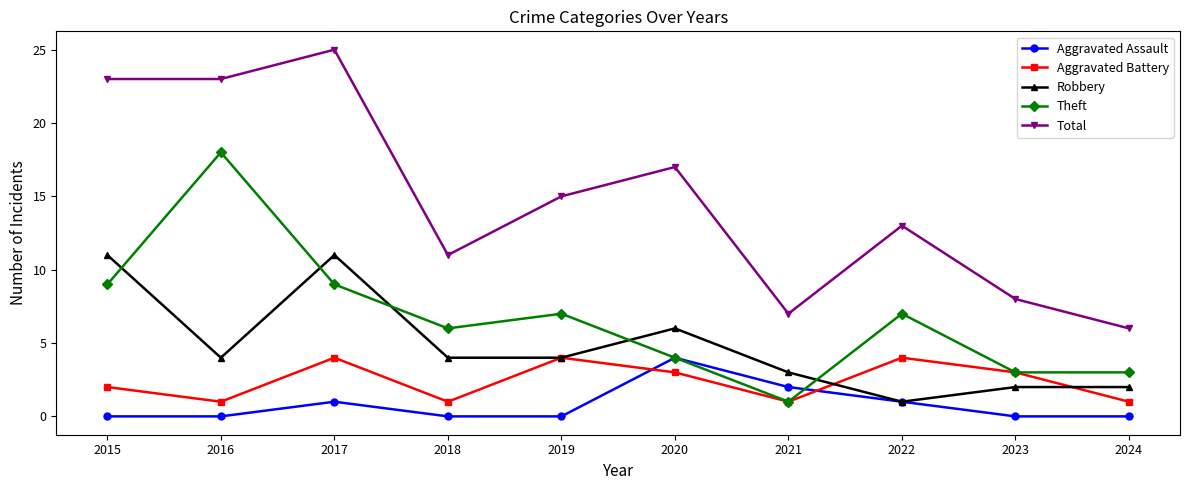

Does the chart have visible grid lines?

No